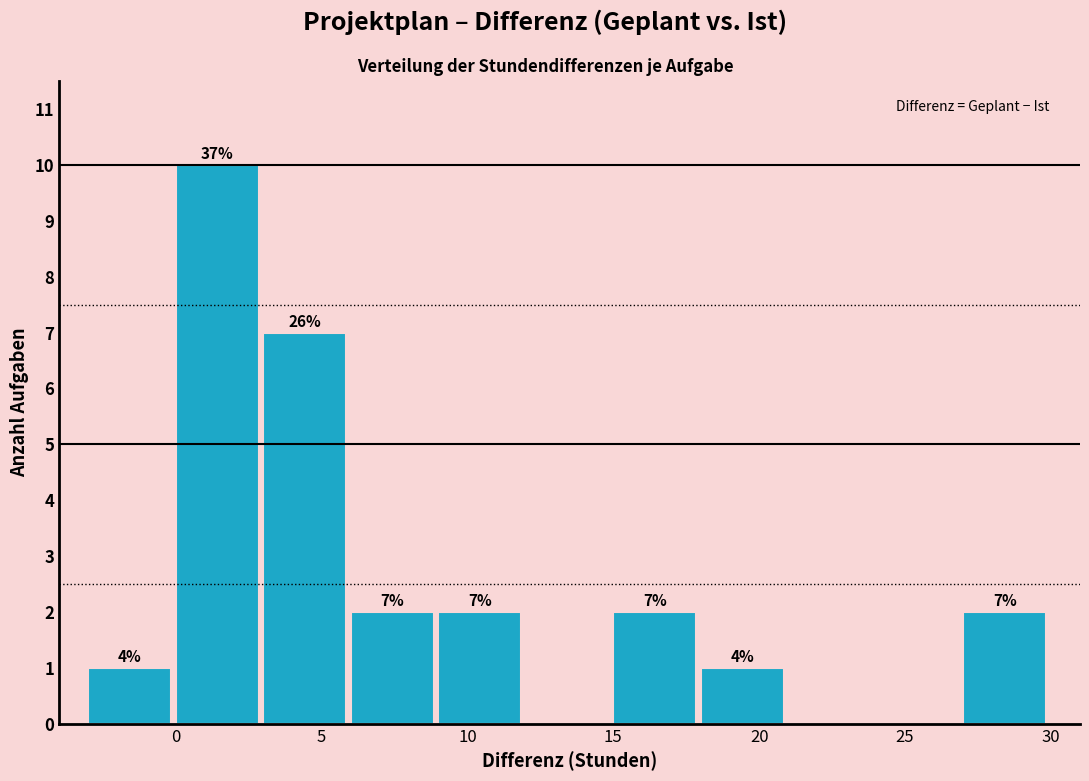

Which range on the x-axis has the tallest bar?

0 to 3